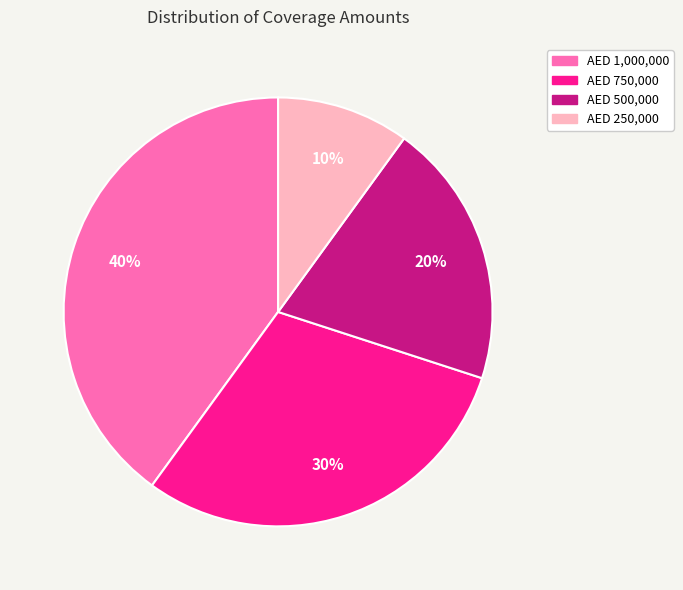

Rank the categories by value from highest to lowest.

AED 1,000,000, AED 750,000, AED 500,000, AED 250,000